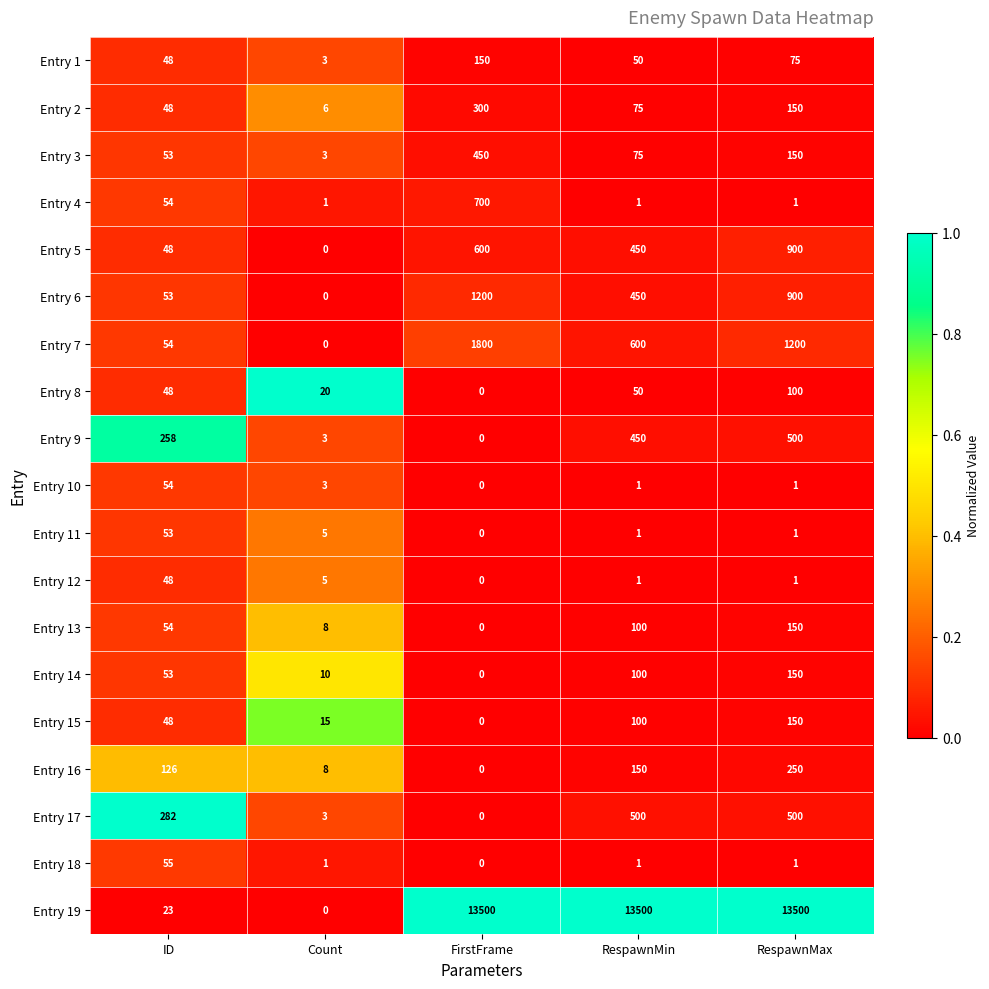

What is the total value across all series at Count?

94